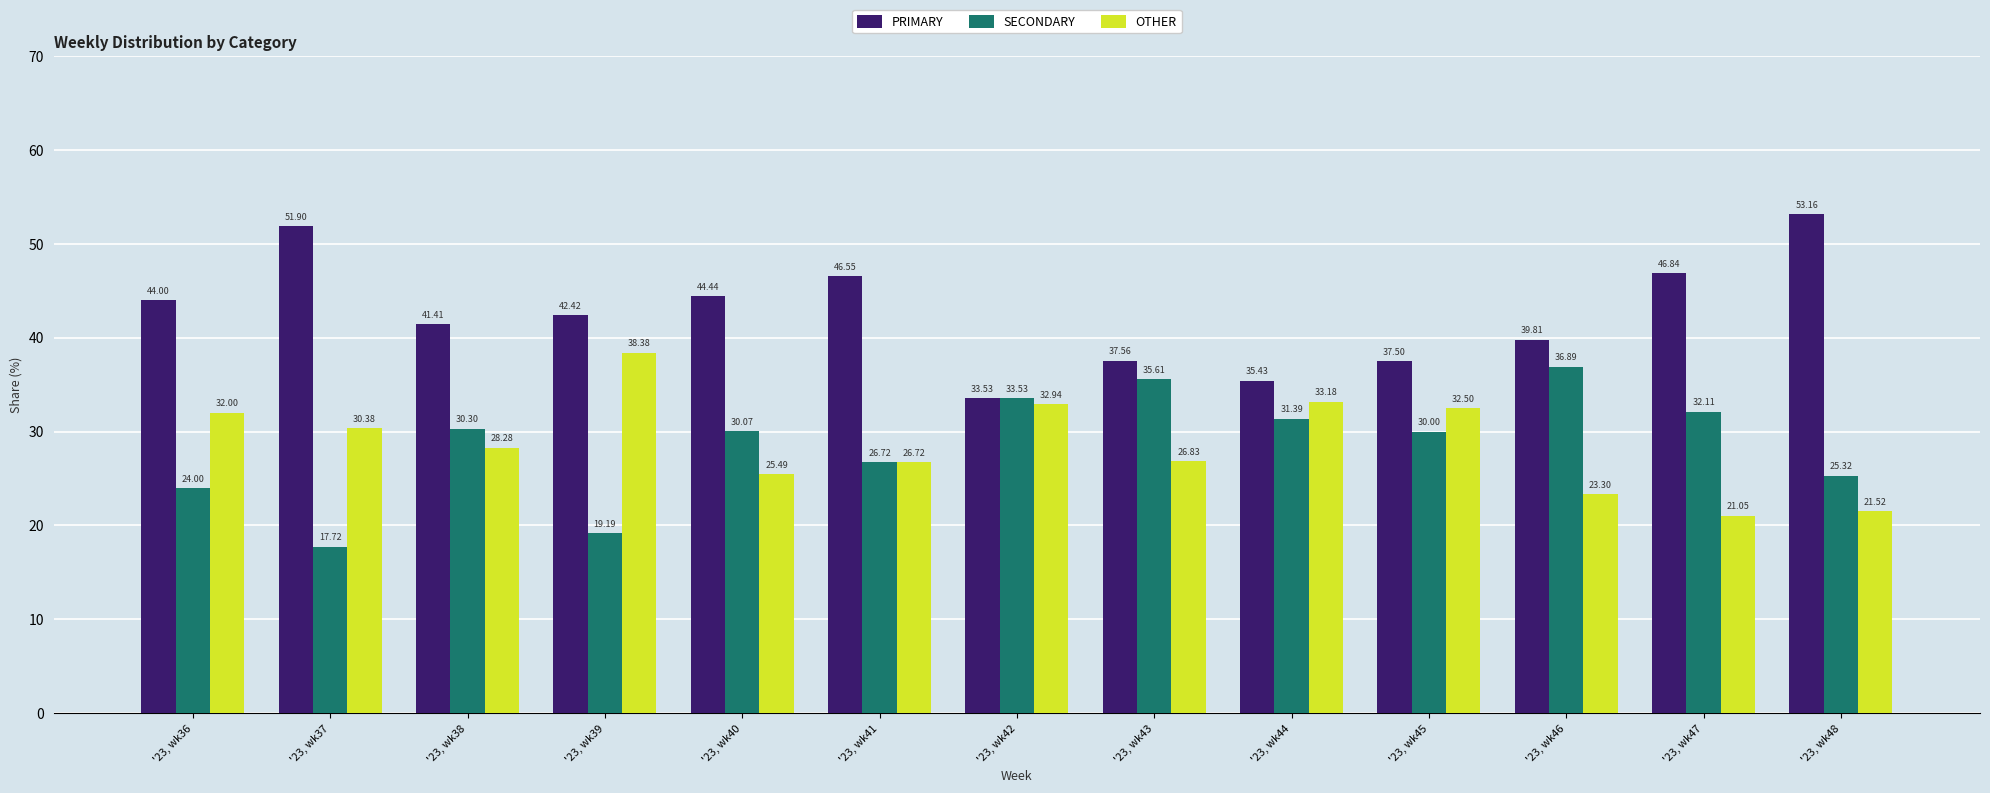

True or false: OTHER has a value of 23.3 at '23, wk46.

True